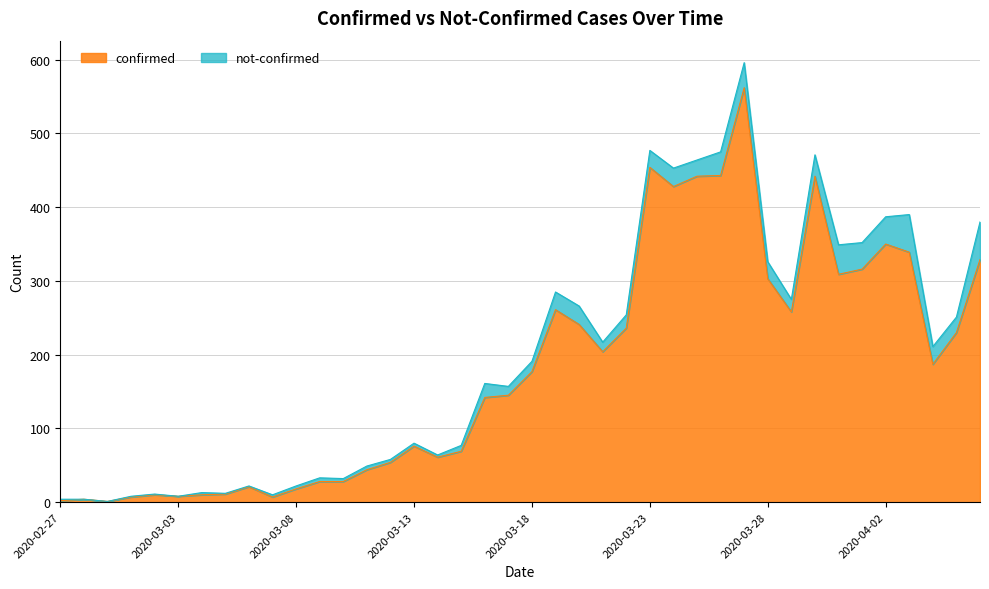

List the labels in order of value, largest first.

2020-03-27, 2020-03-23, 2020-03-26, 2020-03-25, 2020-03-30, 2020-03-24, 2020-04-02, 2020-04-03, 2020-04-06, 2020-04-01, 2020-03-31, 2020-03-28, 2020-03-19, 2020-03-29, 2020-03-20, 2020-03-22, 2020-04-05, 2020-03-21, 2020-04-04, 2020-03-18, 2020-03-17, 2020-03-16, 2020-03-13, 2020-03-15, 2020-03-14, 2020-03-12, 2020-03-11, 2020-03-09, 2020-03-10, 2020-03-06, 2020-03-08, 2020-03-05, 2020-03-02, 2020-03-04, 2020-03-03, 2020-03-01, 2020-03-07, 2020-02-28, 2020-02-27, 2020-02-29